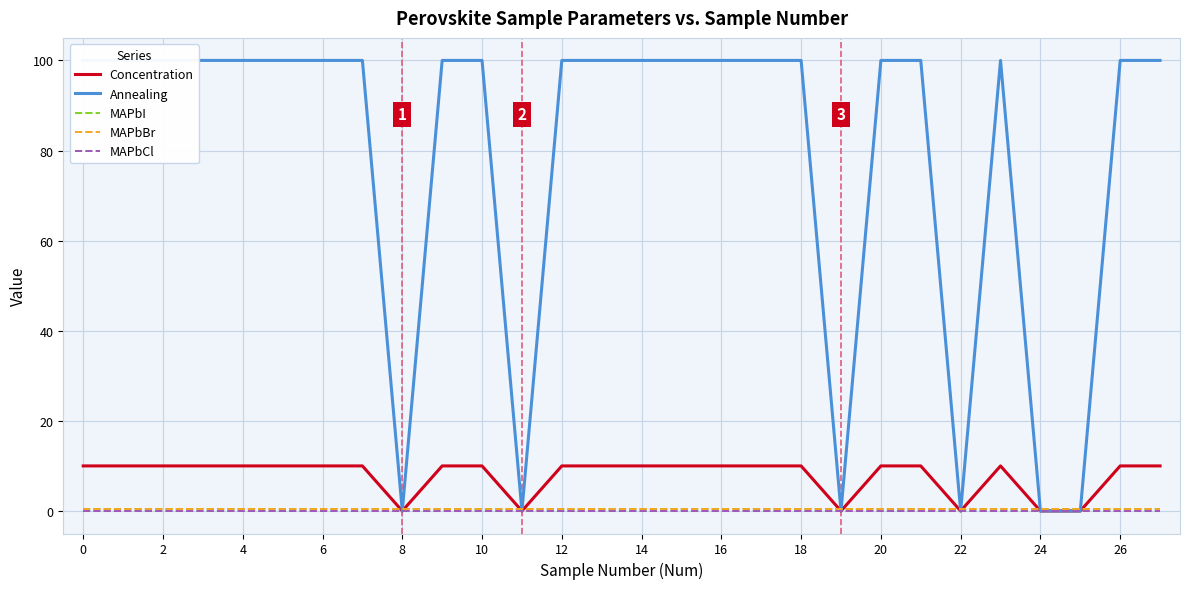

True or false: MAPbI has a value of 0.3 at 28.

False